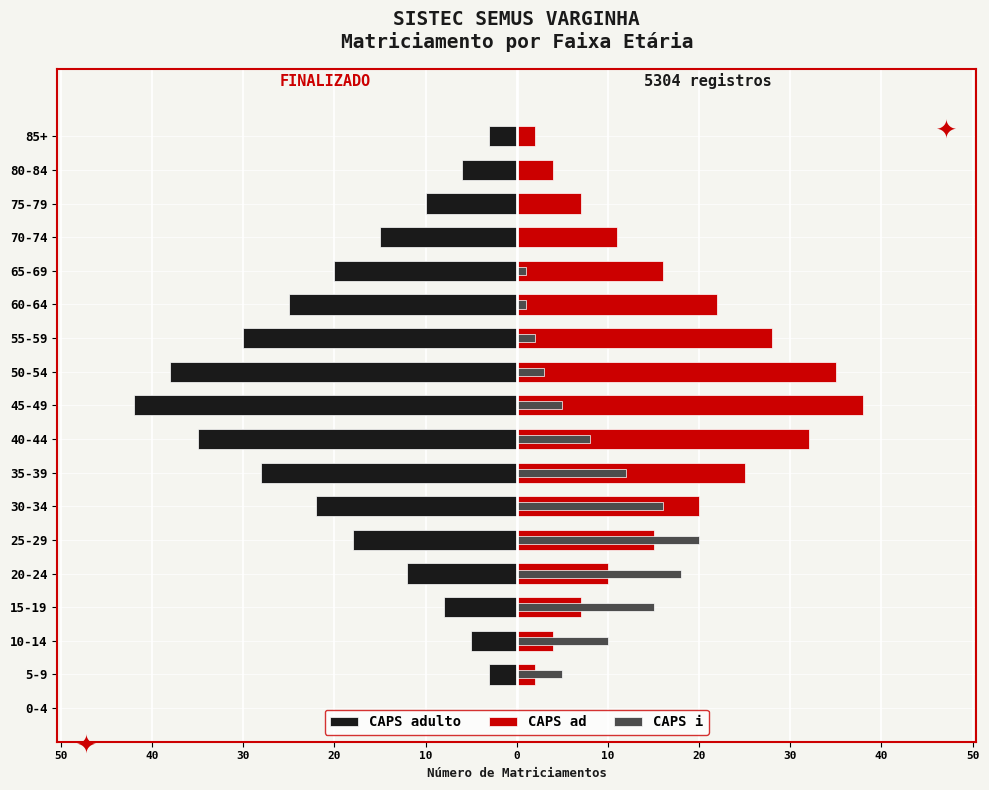

Reading right to left, extract all data points from this chart.

CAPS adulto: -3	-6	-10	-15	-20	-25	-30	-38	-42	-35	-28	-22	-18	-12	-8	-5	-3	0
CAPS ad: 2	4	7	11	16	22	28	35	38	32	25	20	15	10	7	4	2	0
CAPS i: 0	0	0	0	1	1	2	3	5	8	12	16	20	18	15	10	5	0